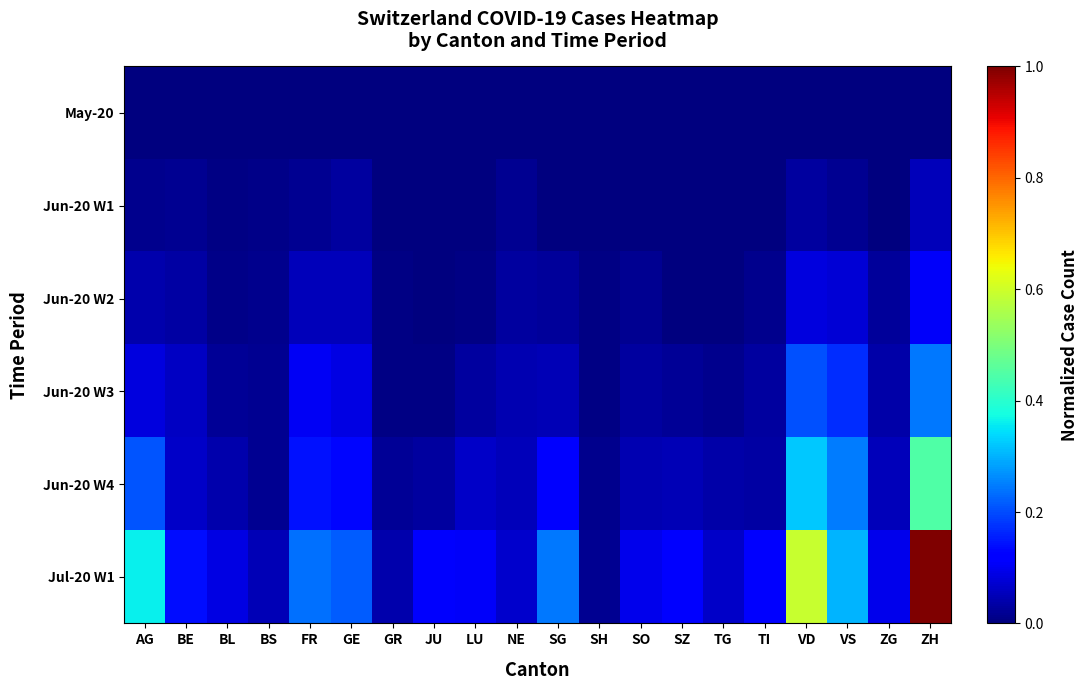

Which series has the largest total across all categories?

Jul-20 W1